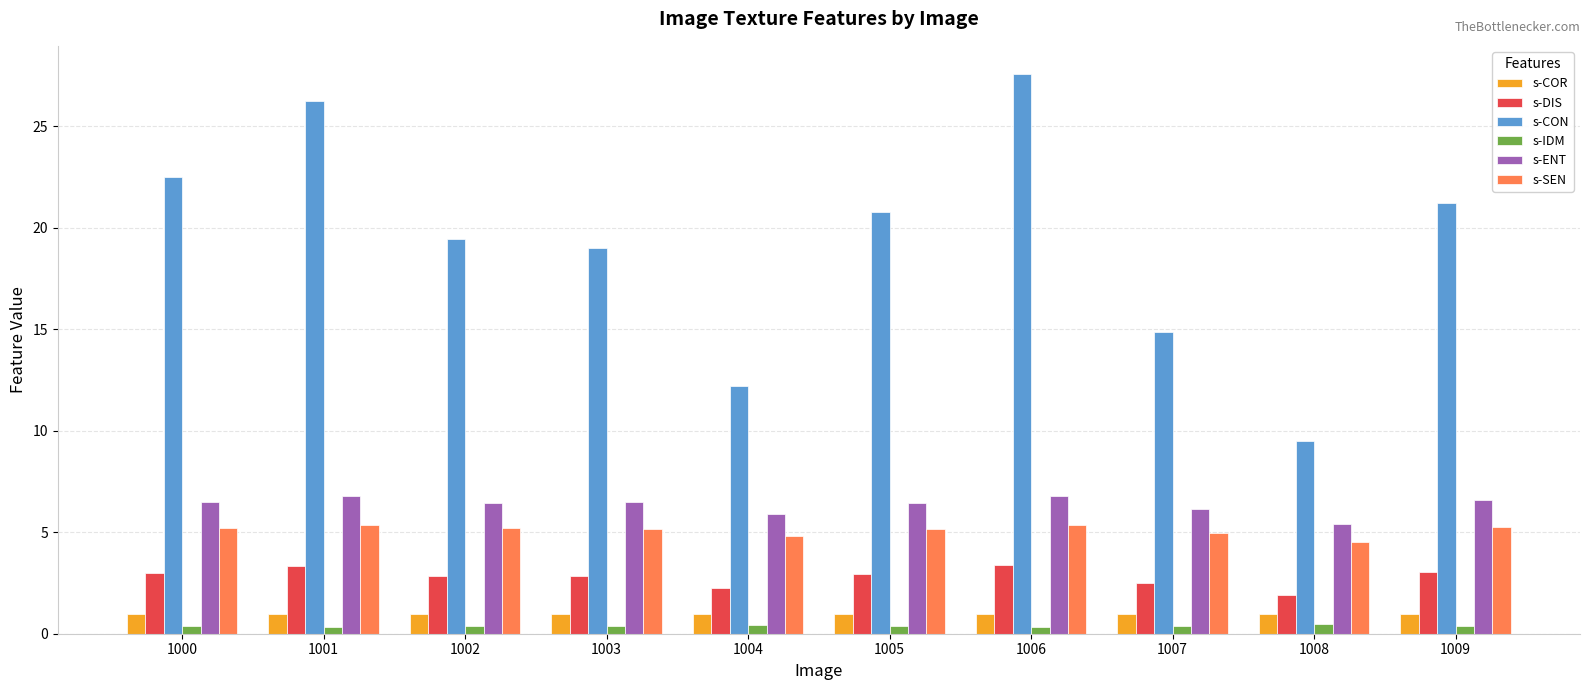

True or false: s-DIS has a value of 1.0 at 1009.

False